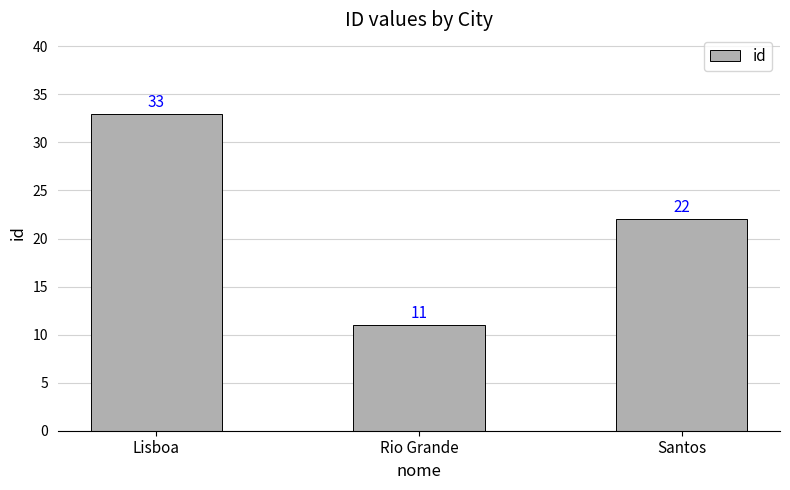

The chart shows a value of 17 at Lisboa. True or false?

False